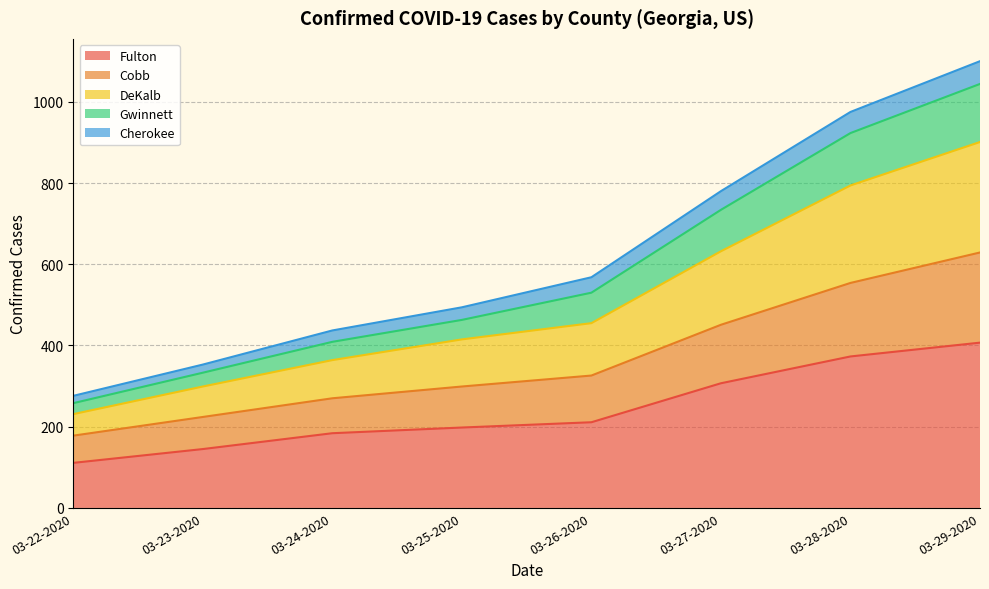

How many lines are shown in the chart?

5